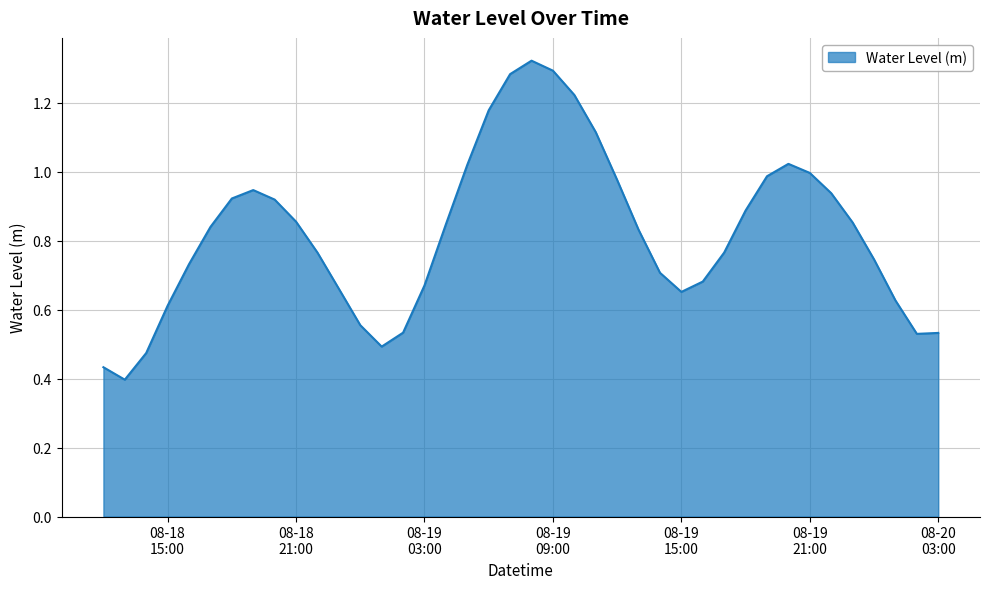

How many lines are shown in the chart?

1